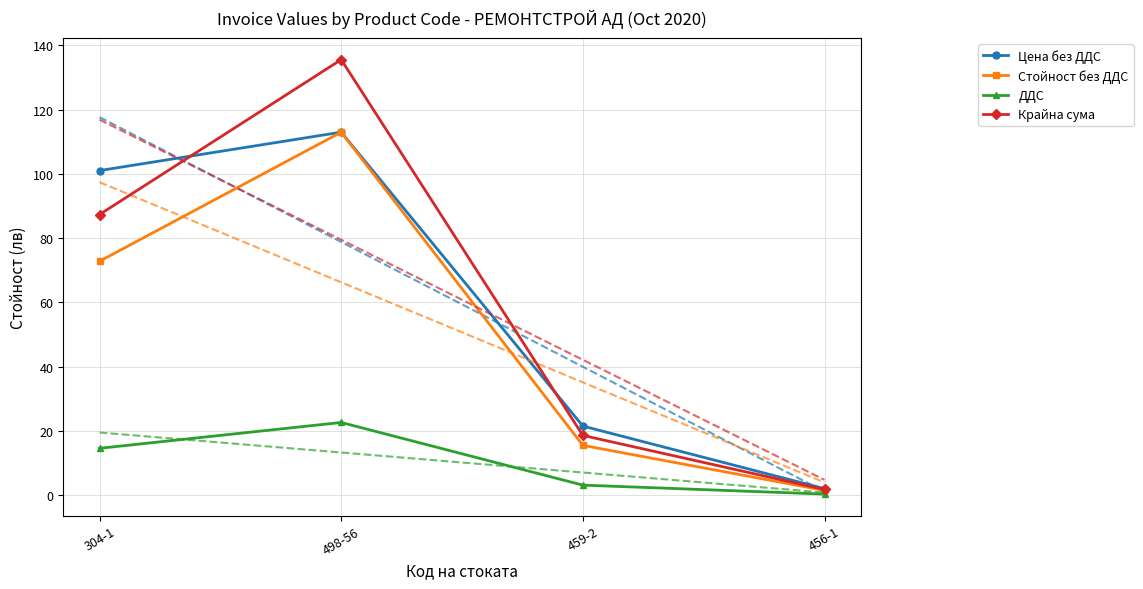

Is it true that Стойност без ДДС equals 40.2 at 304-1?

False